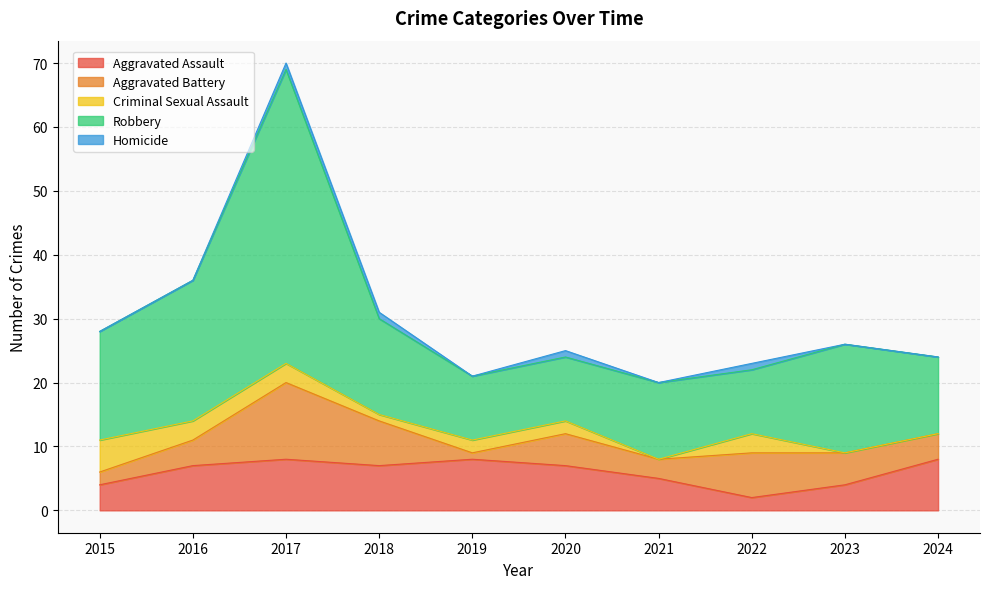

What is the value of the Robbery point at the 1st from the left?

17